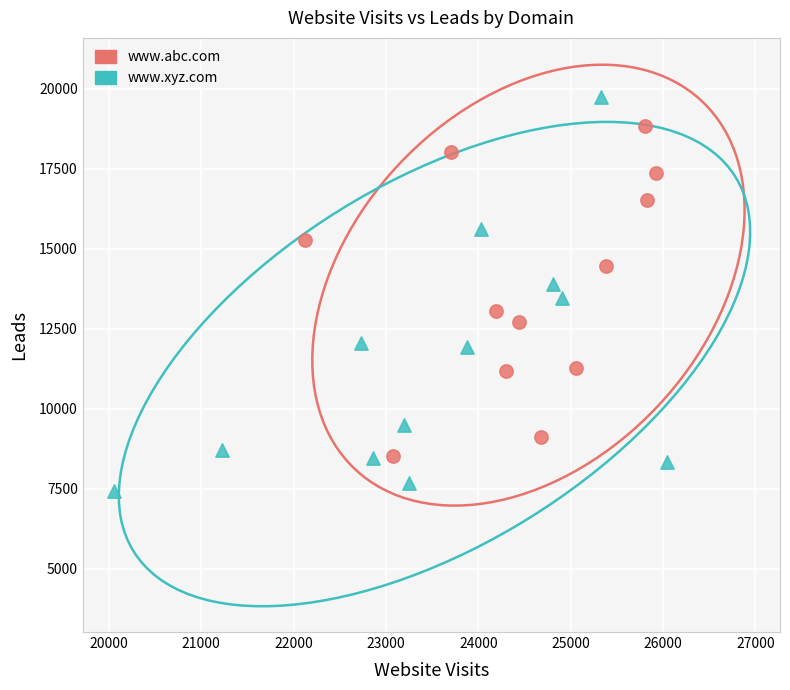

Which series contains the lowest Y value?

www.xyz.com